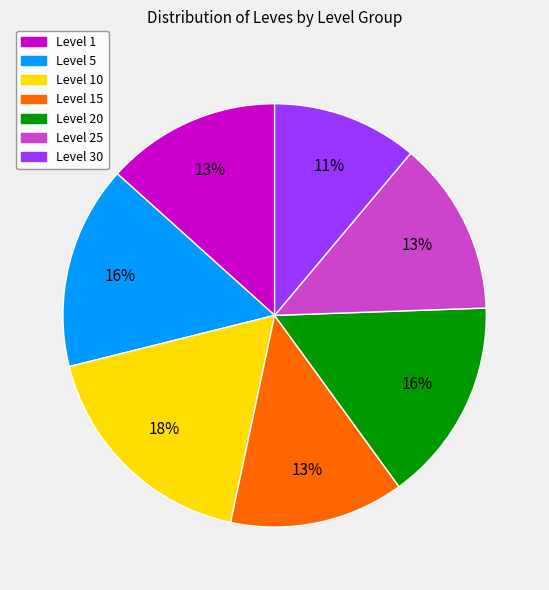

Does any single category account for the majority?

No